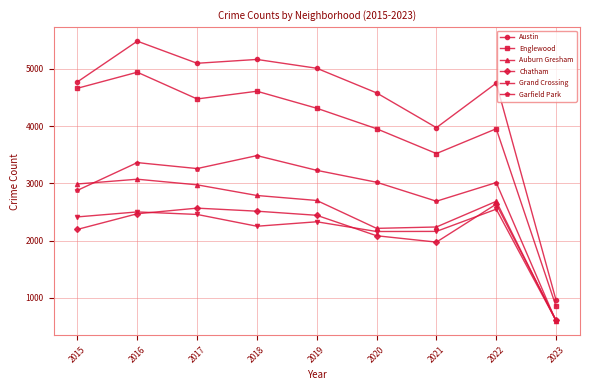

What is the lowest value of the Garfield Park series?

591